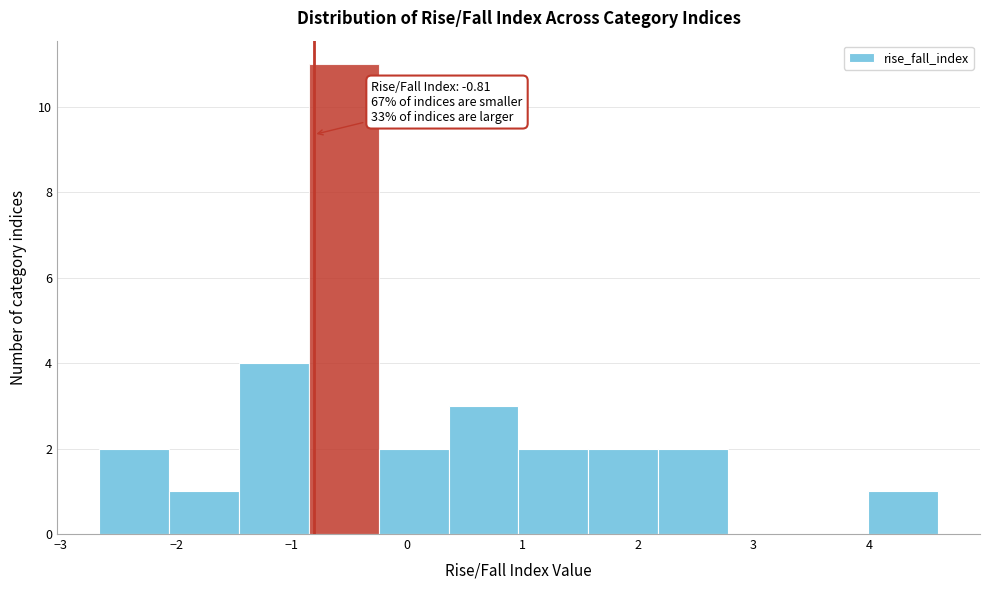

Over which range of the x-axis is the bar tallest?

-0.9 to -0.2